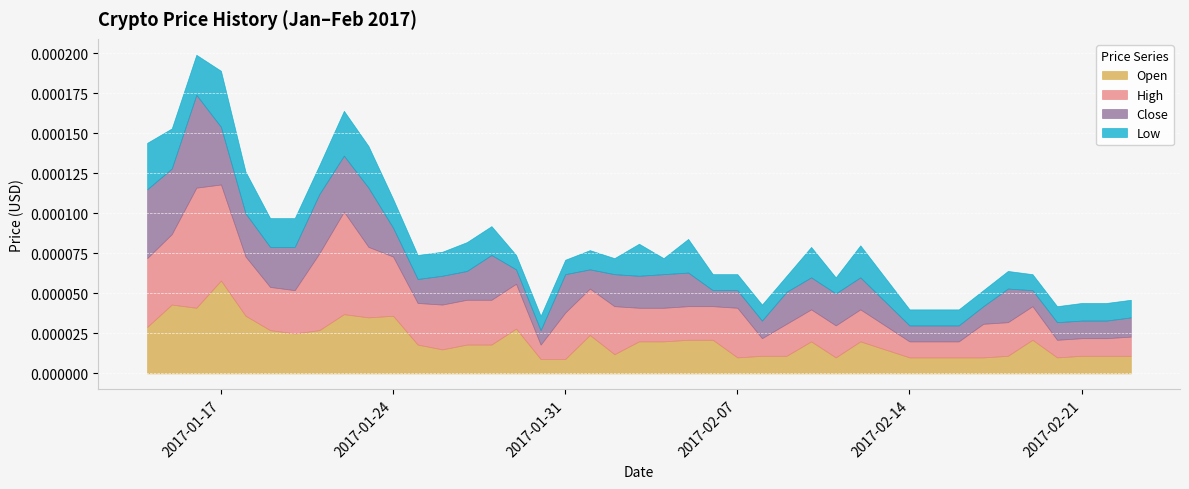

How many lines are shown in the chart?

4